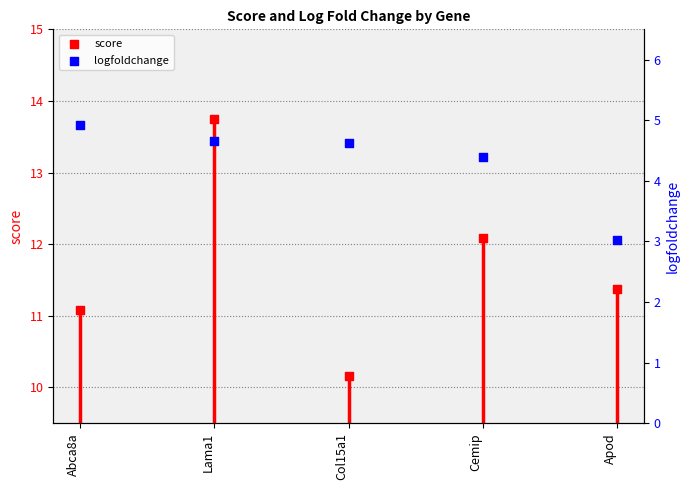

Which series contains the highest Y value?

score